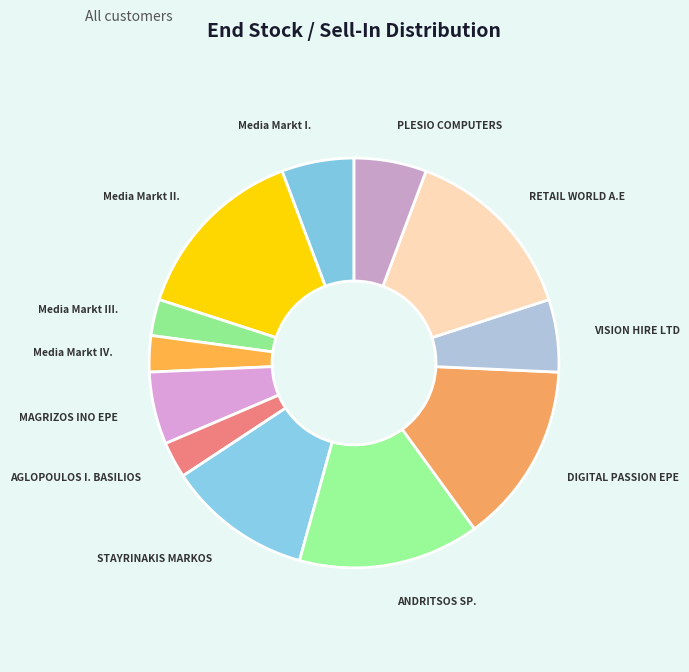

The Media Markt II. slice represents 14% of the pie. True or false?

True